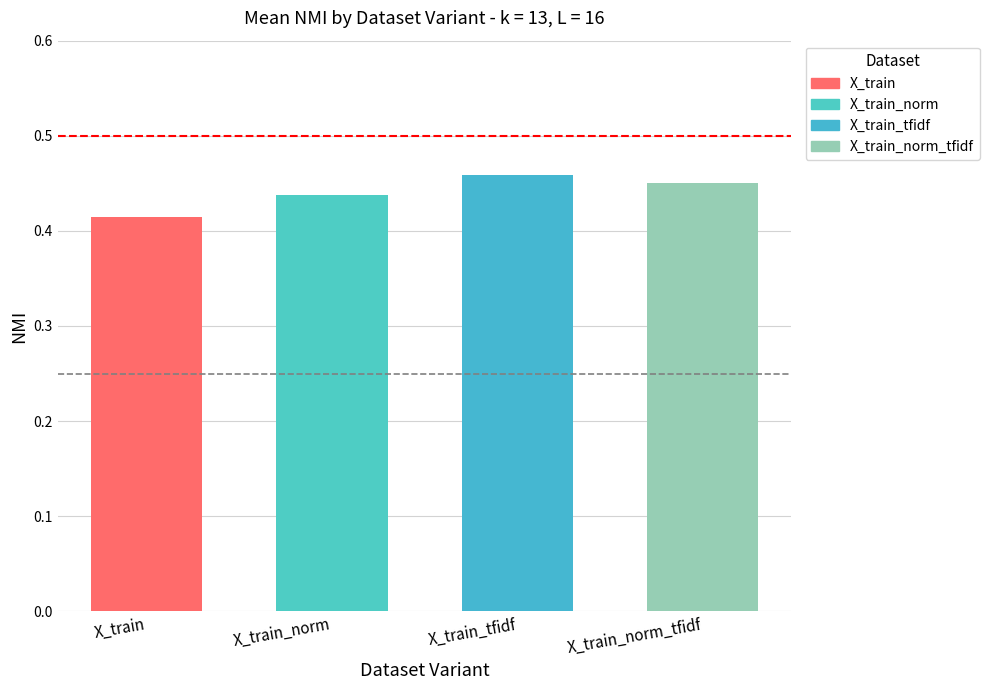

How many bars are there in each group?

4